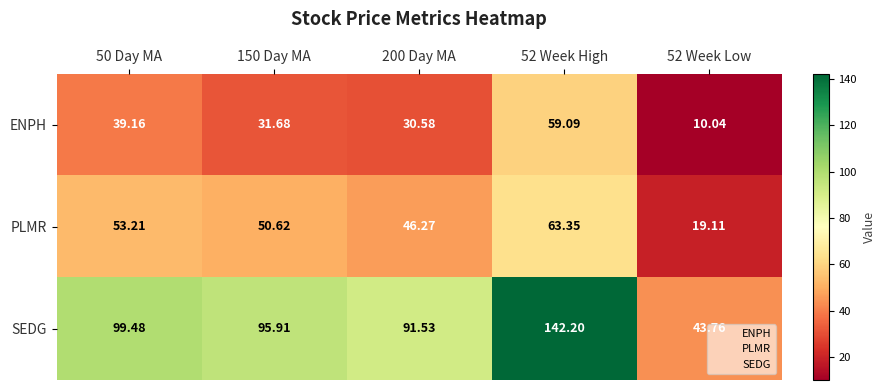

Is the value of ENPH at 200 Day MA greater than the value of PLMR at 150 Day MA?

No